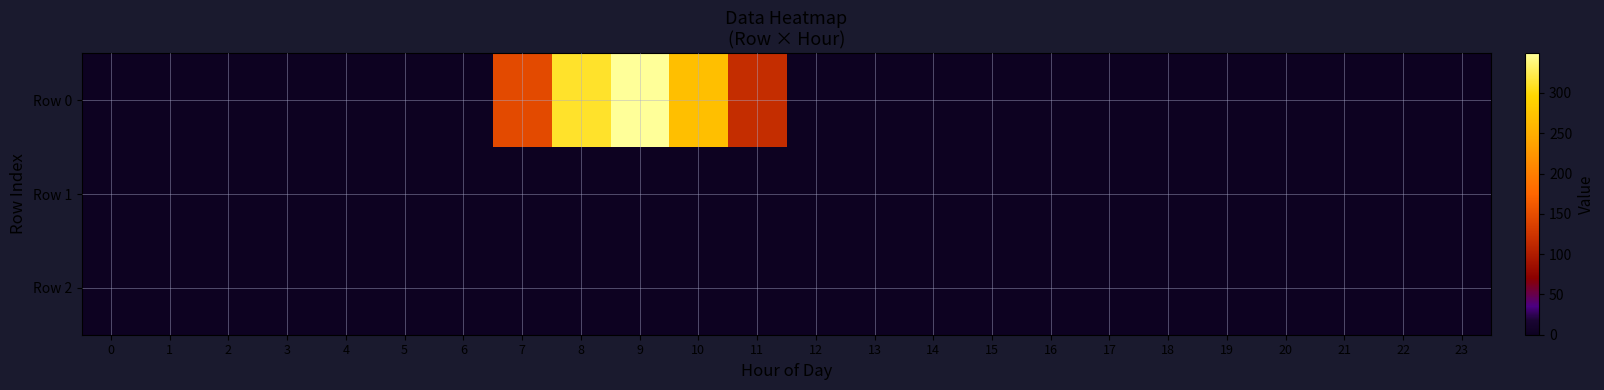

Reading left to right, what are all the values shown in this chart?

Row 0: 0=0.0	1=0.0	2=0.0	3=0.0	4=0.0	5=0.0	6=0.0	7=146.4	8=311.1	9=349.1	10=268.8	11=116.5	12=0.0	13=0.0	14=0.0	15=0.0	16=0.0	17=0.0	18=0.0	19=0.0	20=0.0	21=0.0	22=0.0	23=0.0
Row 1: 0=0.0	1=0.0	2=0.0	3=0.0	4=0.0	5=0.0	6=0.0	7=0.0	8=0.0	9=0.0	10=0.0	11=0.0	12=0.0	13=0.0	14=0.0	15=0.0	16=0.0	17=0.0	18=0.0	19=0.0	20=0.0	21=0.0	22=0.0	23=0.0
Row 2: 0=0.0	1=0.0	2=0.0	3=0.0	4=0.0	5=0.0	6=0.0	7=0.0	8=0.0	9=0.0	10=0.0	11=0.0	12=0.0	13=0.0	14=0.0	15=0.0	16=0.0	17=0.0	18=0.0	19=0.0	20=0.0	21=0.0	22=0.0	23=0.0